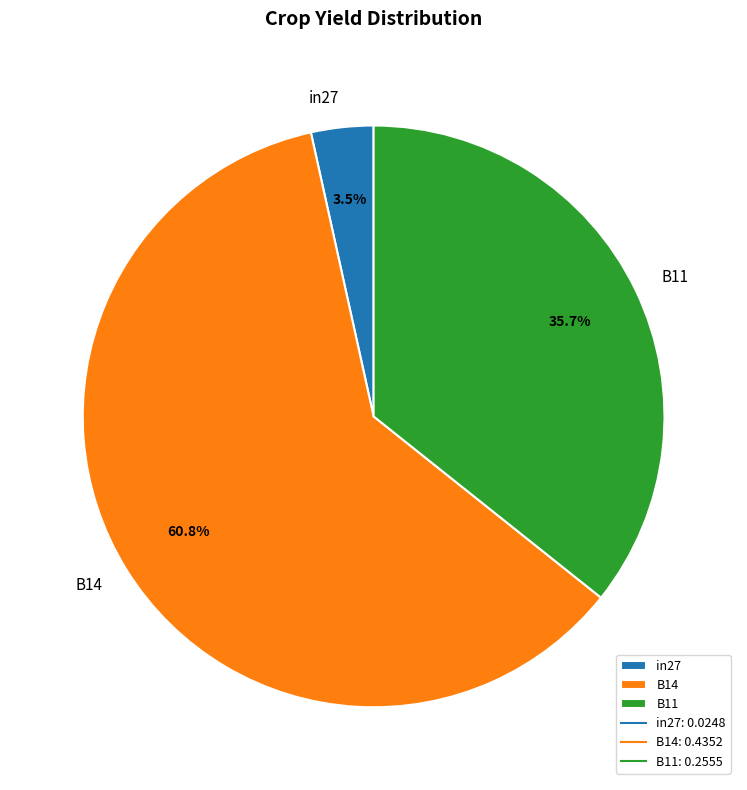

Combined, what portion of the pie is B14 and B11?

96.5%